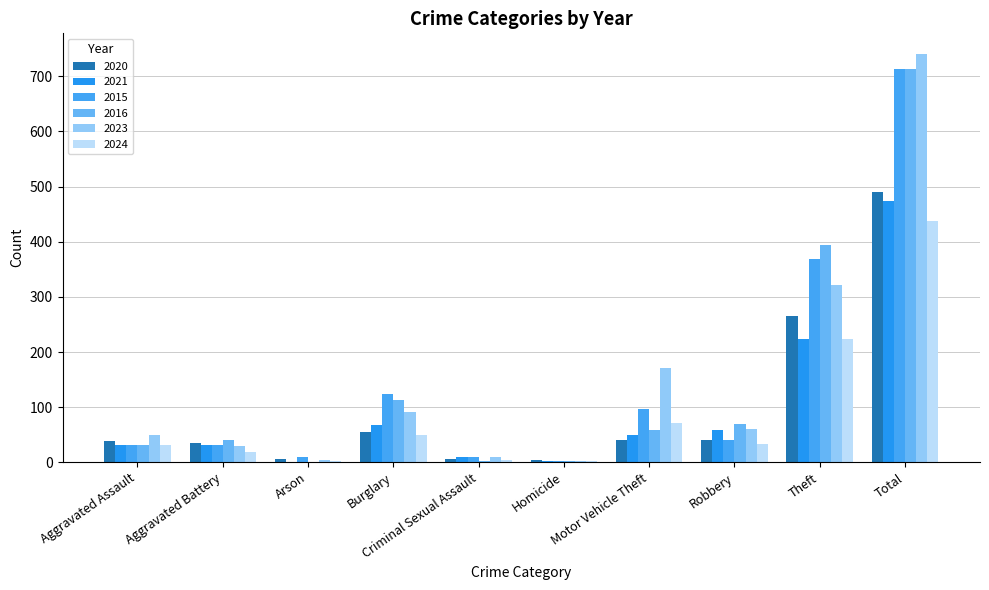

Are the bars horizontal?

No